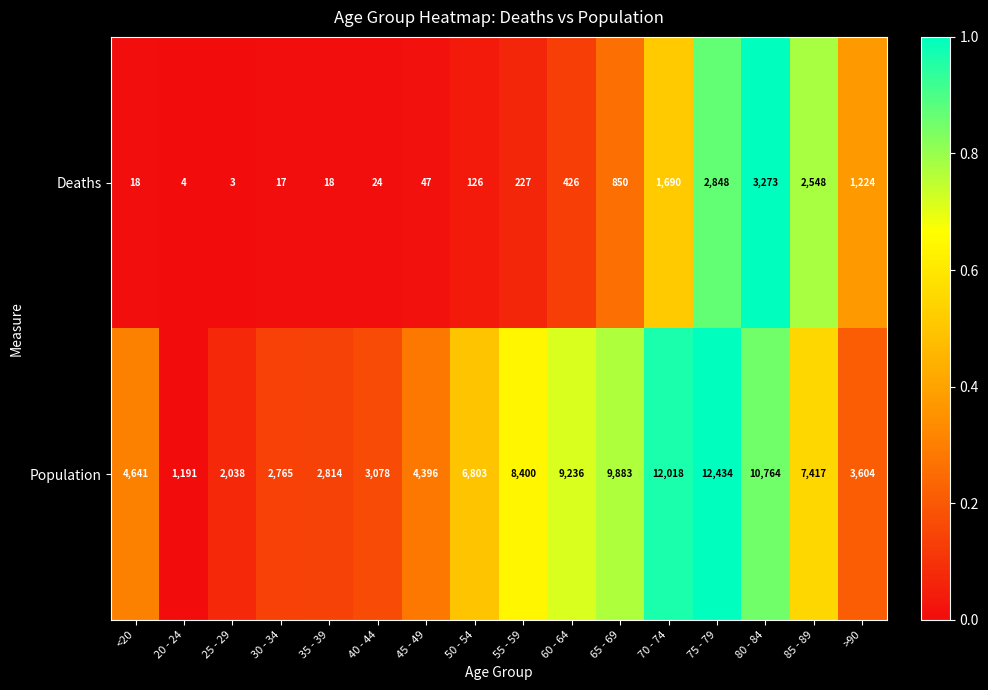

What is the total value across all series at >90?

4828